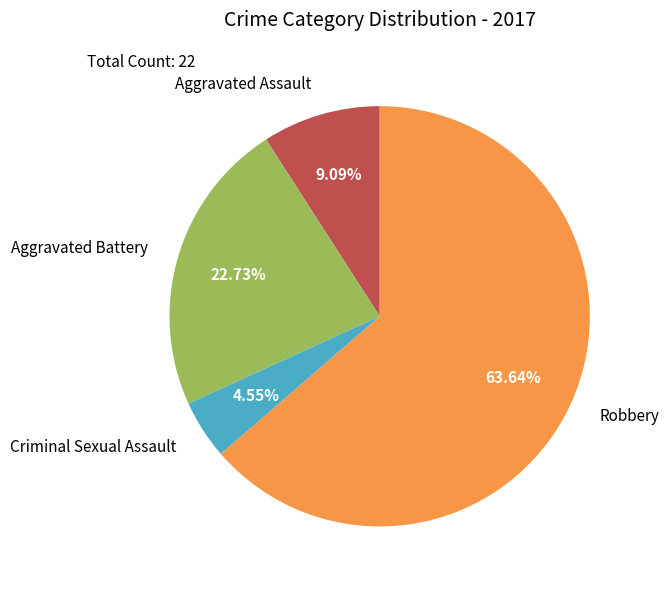

To the nearest percent, what percentage of the pie is Aggravated Battery?

23%